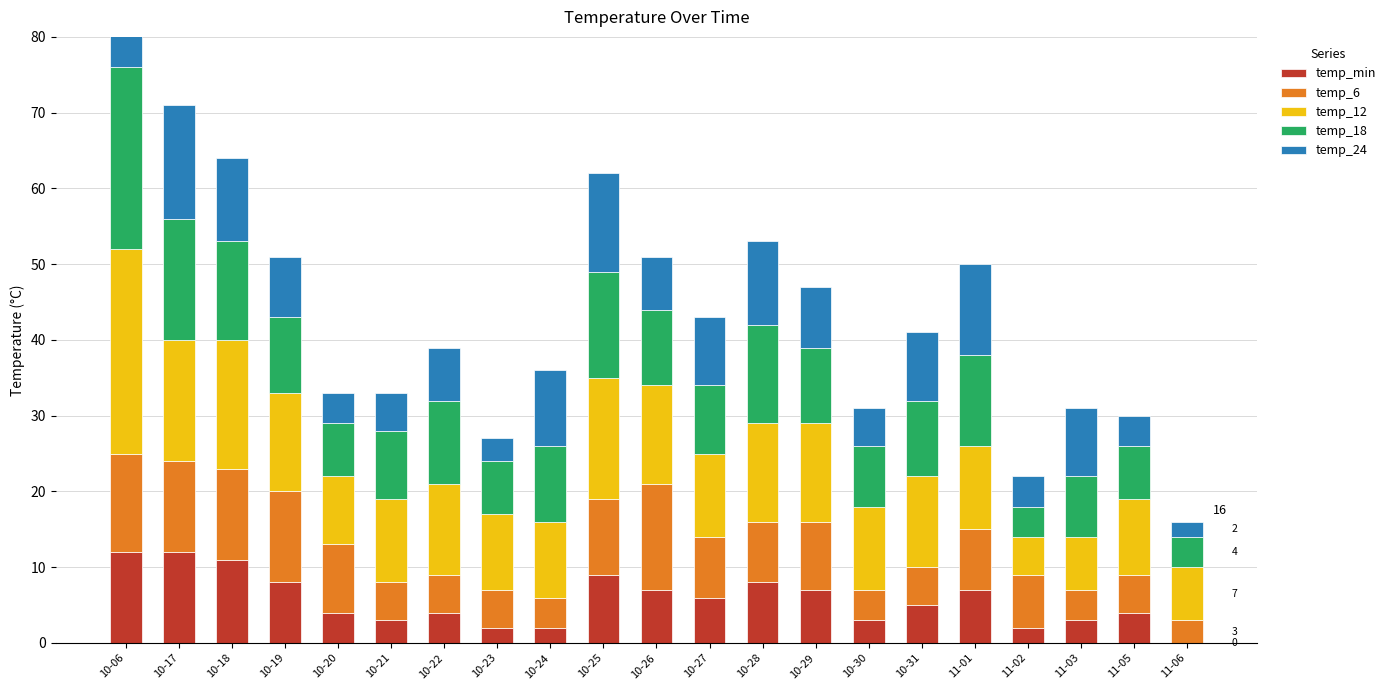

What are all the series names shown in the legend?

temp_min, temp_6, temp_12, temp_18, temp_24